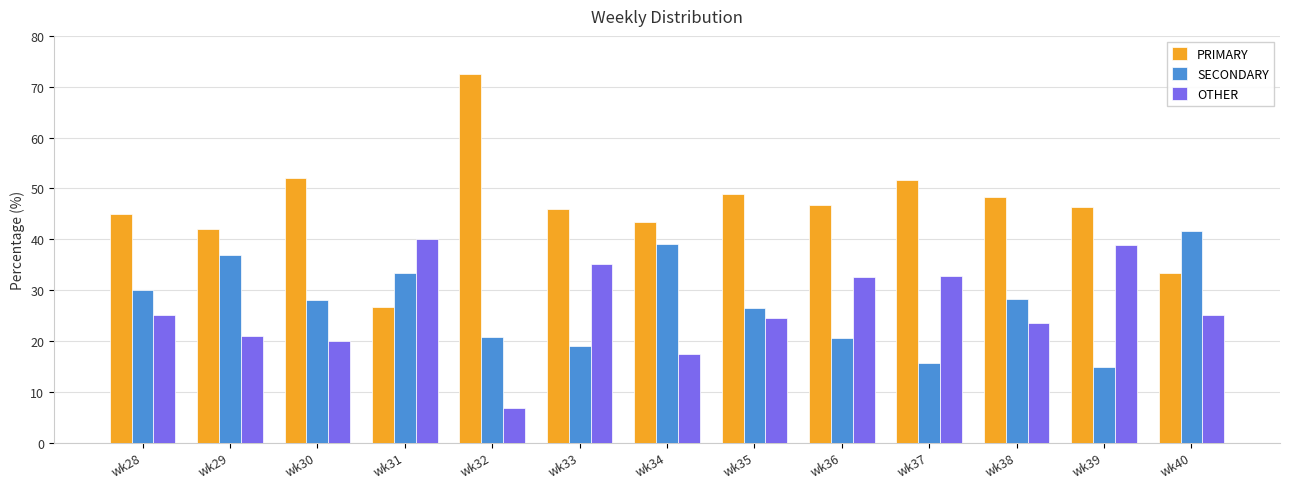

What is the average value of the OTHER series?

26.4